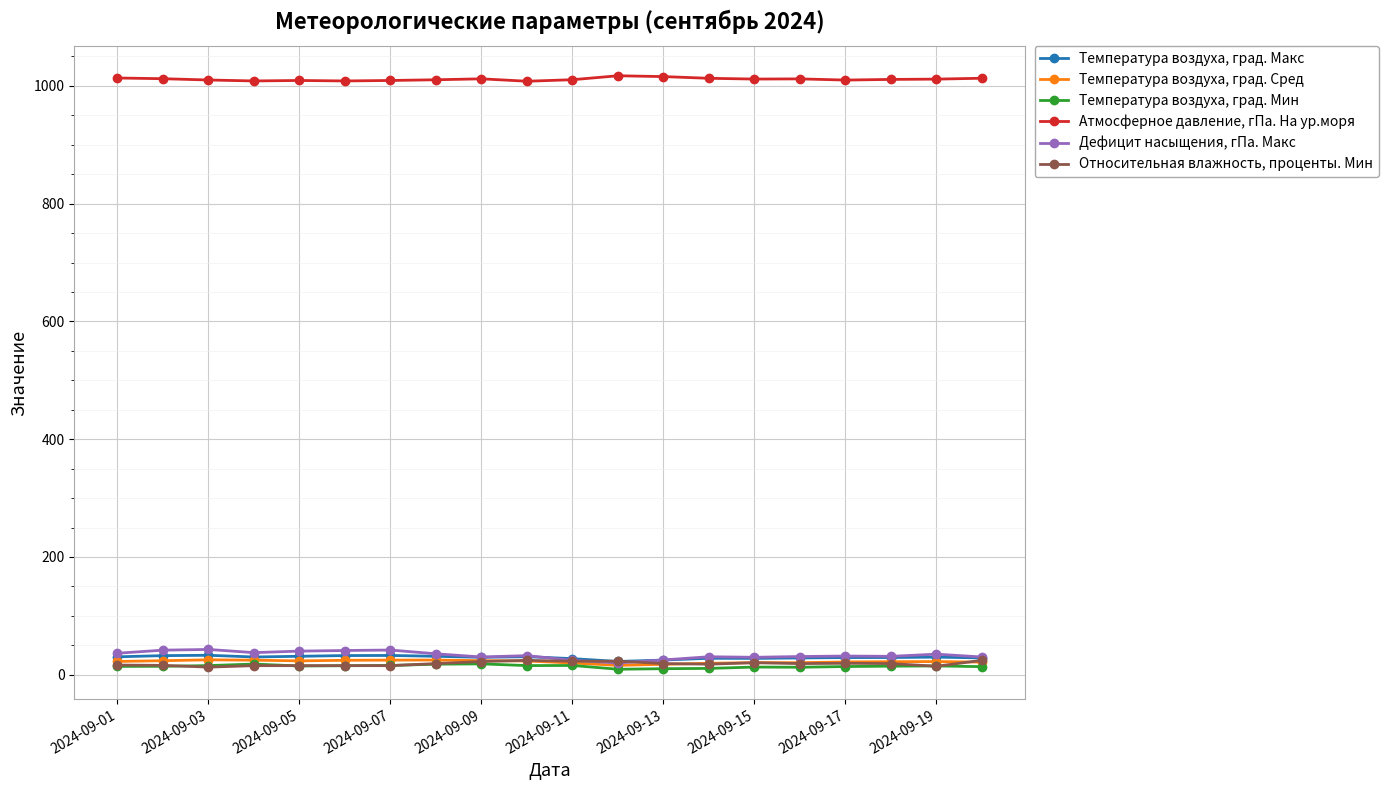

List the series in order of their peak value, lowest first.

Температура воздуха, град. Мин, Относительная влажность, проценты. Мин, Температура воздуха, град. Сред, Температура воздуха, град. Макс, Дефицит насыщения, гПа. Макс, Атмосферное давление, гПа. На ур.моря